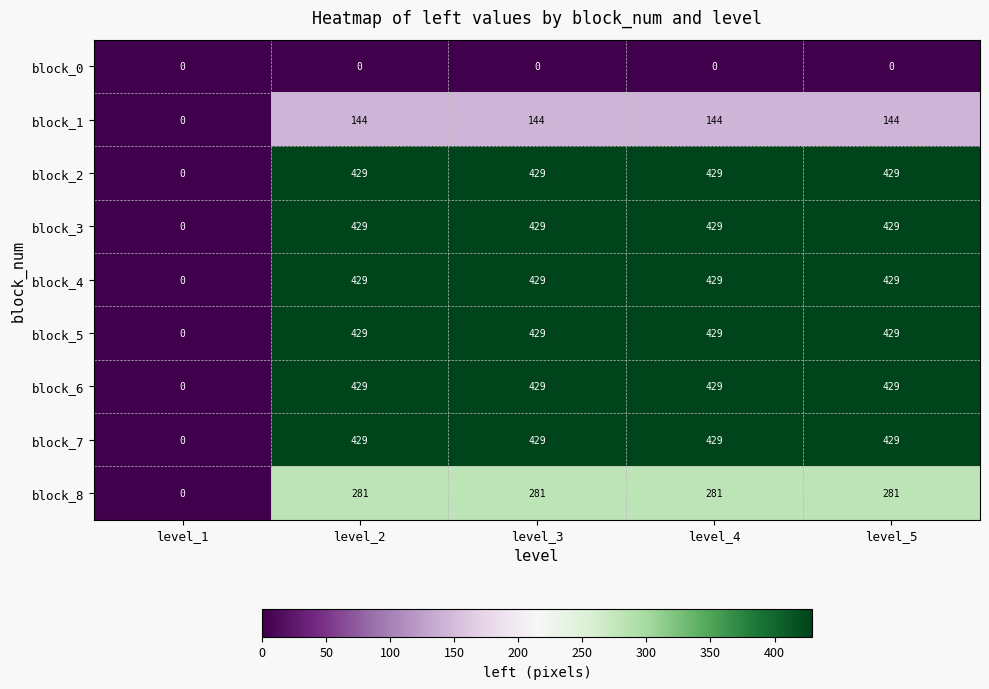

What is the highest value of the block_7 series?

429